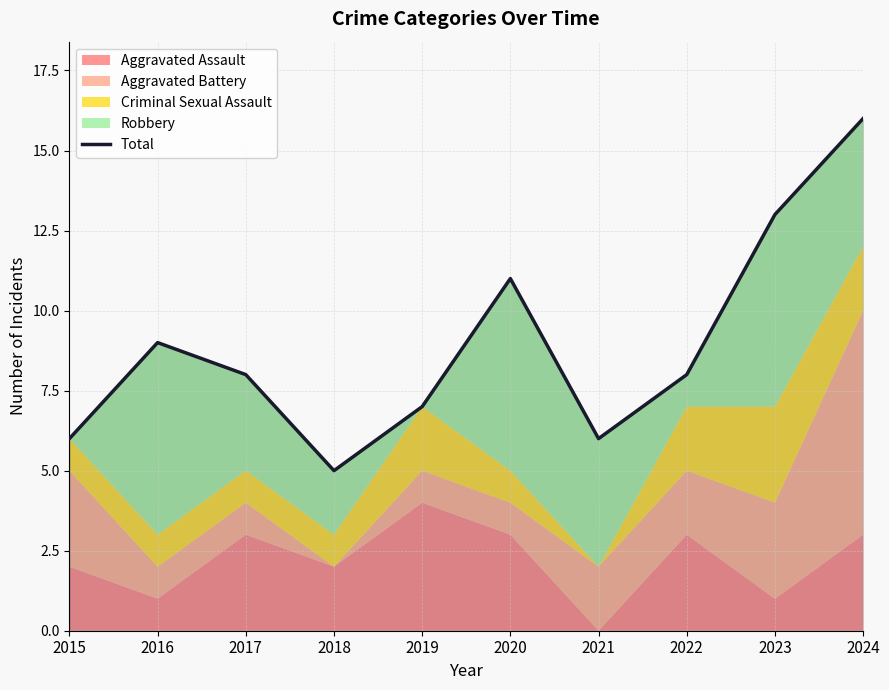

True or false: the data shows 14 at 2020.

False